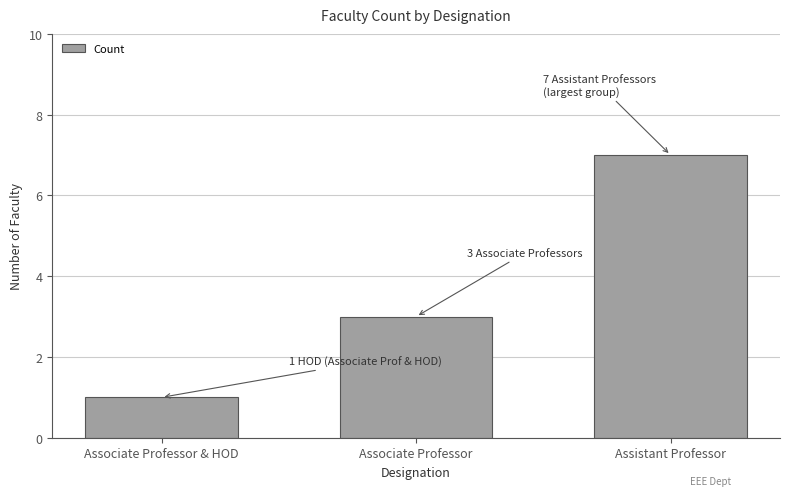

What is the sum of all values?

11